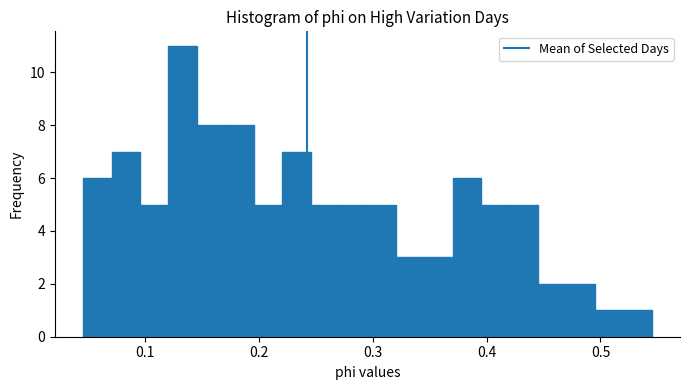

Around what value on the x-axis is the tallest bar? Give the approximate position of its centre, as read against the axis.

0.13